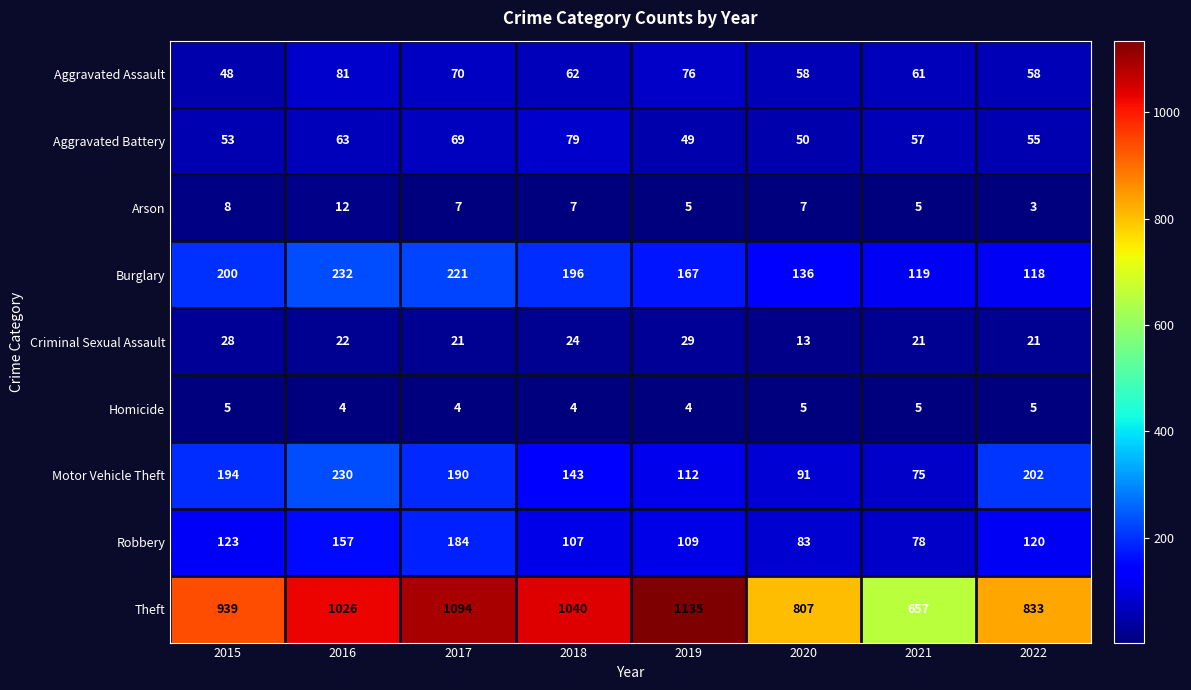

Which series changed the most between 2015 and 2019?

Theft